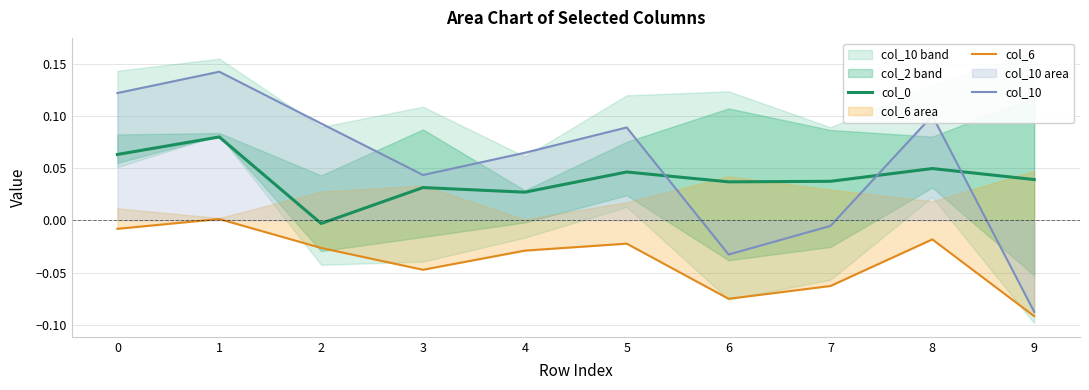

How many distinct data groups are displayed?

3